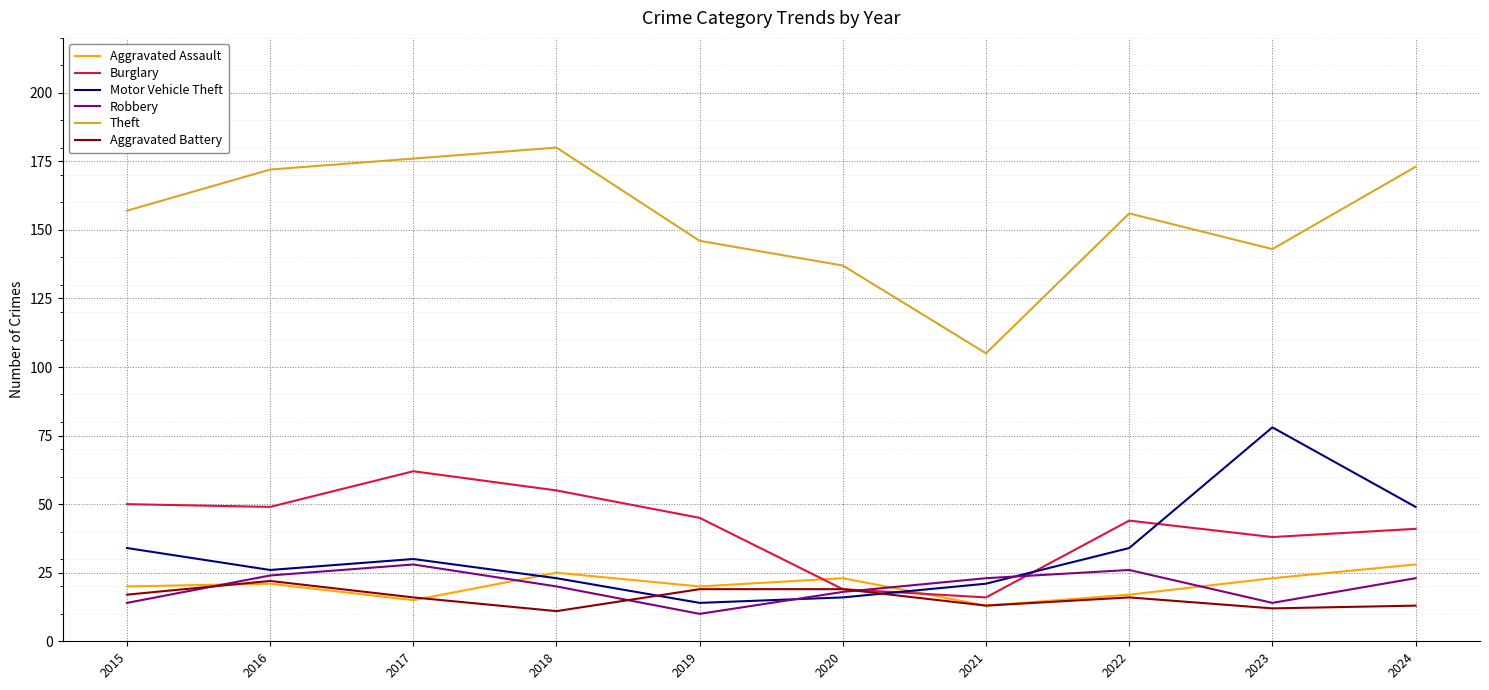

True or false: Aggravated Battery has a value of 11 at 2020.

False